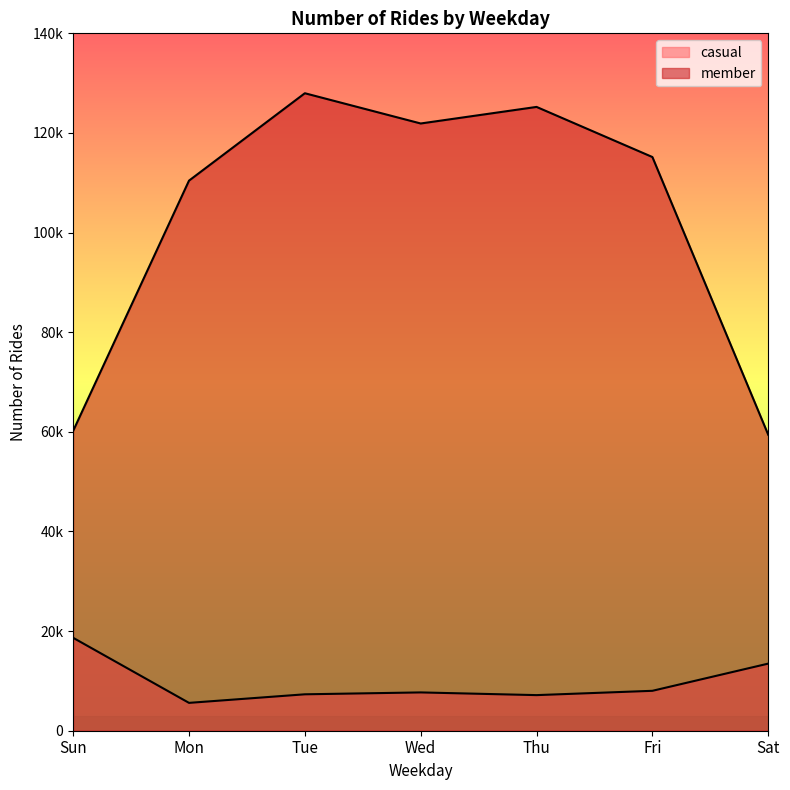

True or false: casual and member cross at least once.

False